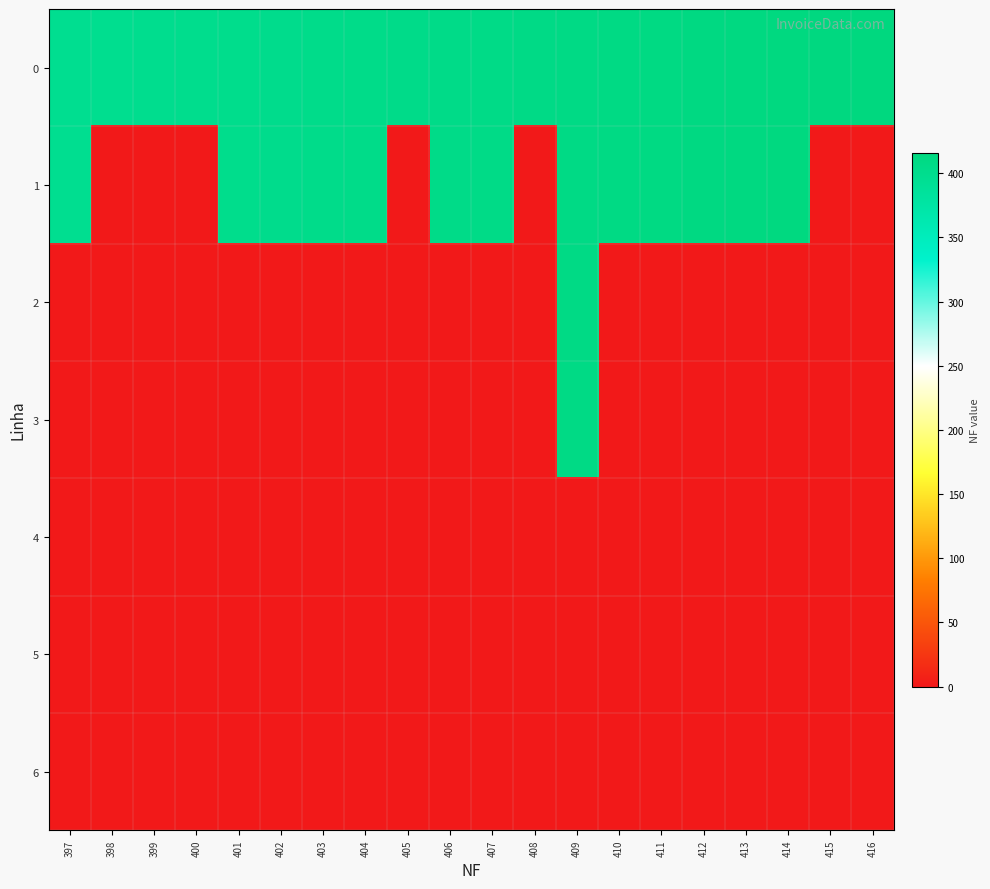

What is the spread (max minus min) of values at 397?

397